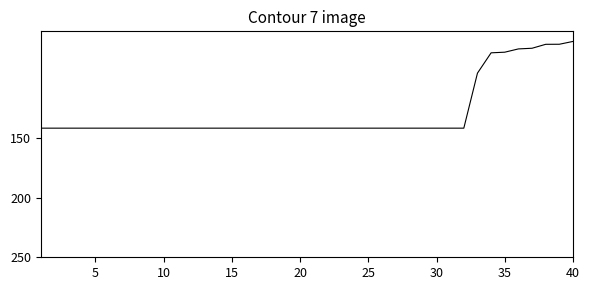

Does the chart display data point markers on the line(s)?

No